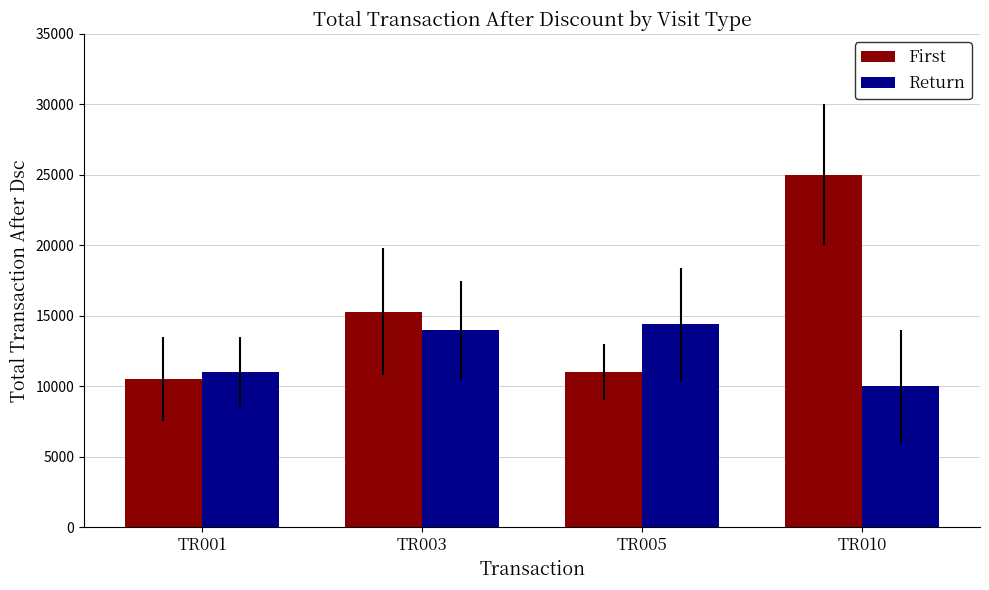

Rank the series by their average value, from highest to lowest.

First, Return